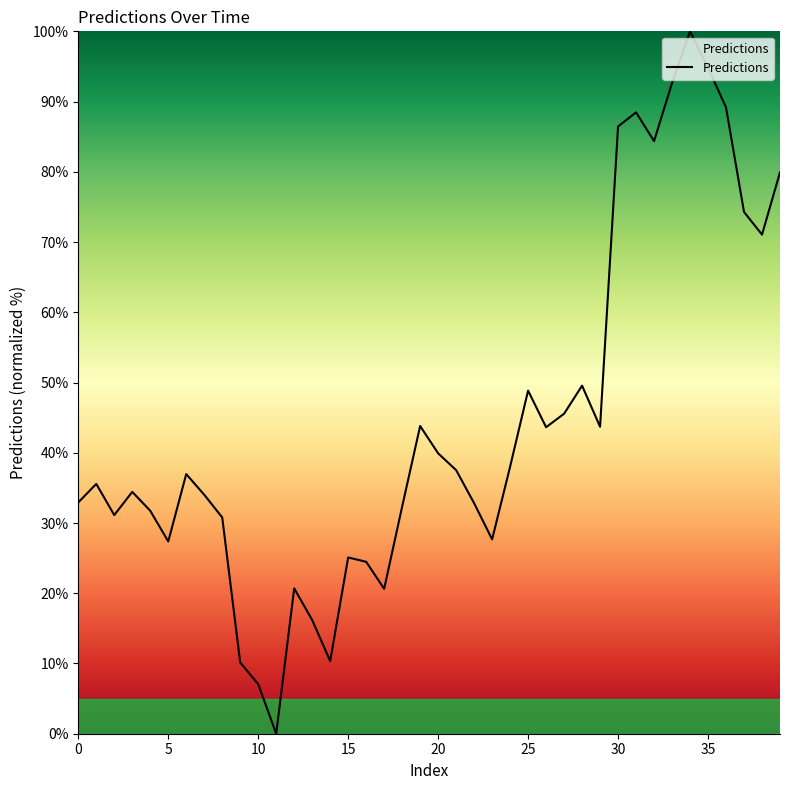

What is the difference between the maximum and minimum values?

100.0